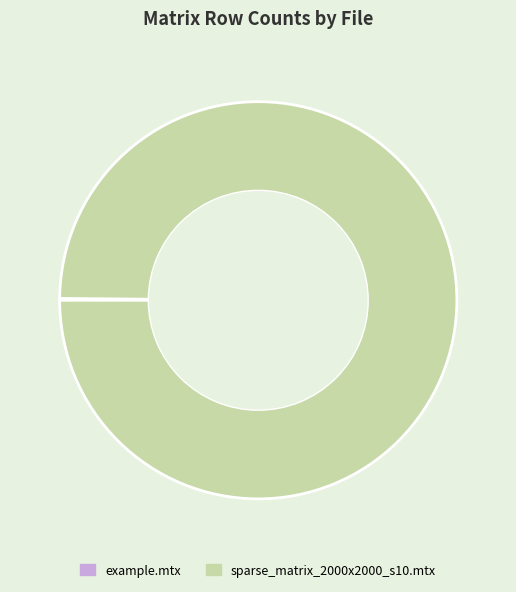

Which slice is the largest?

sparse_matrix_2000x2000_s10.mtx